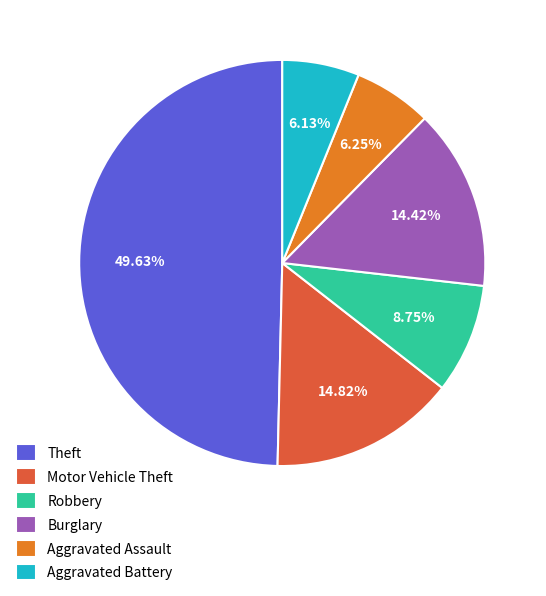

Combined, what portion of the pie is Robbery and Aggravated Assault?

15.0%